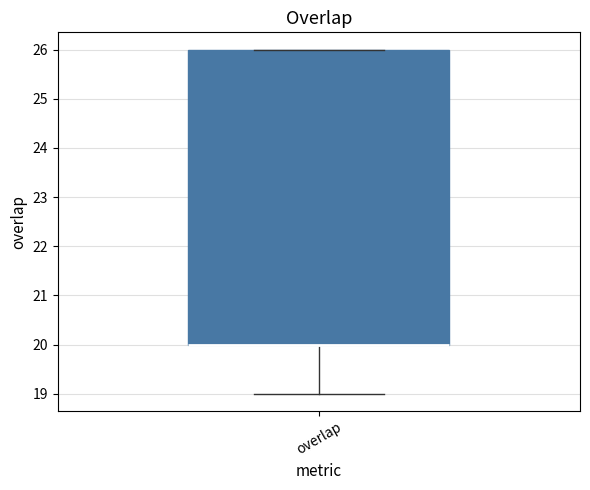

Transcribe this box plot: give where the median line is, the range the box spans, and where the two whiskers end, as read against the y-axis. The values are not printed on the chart, so give them approximately, as read against the axis.

median 20 (drawn on the box's lower edge), box 20 to 26, whiskers 19 to 26